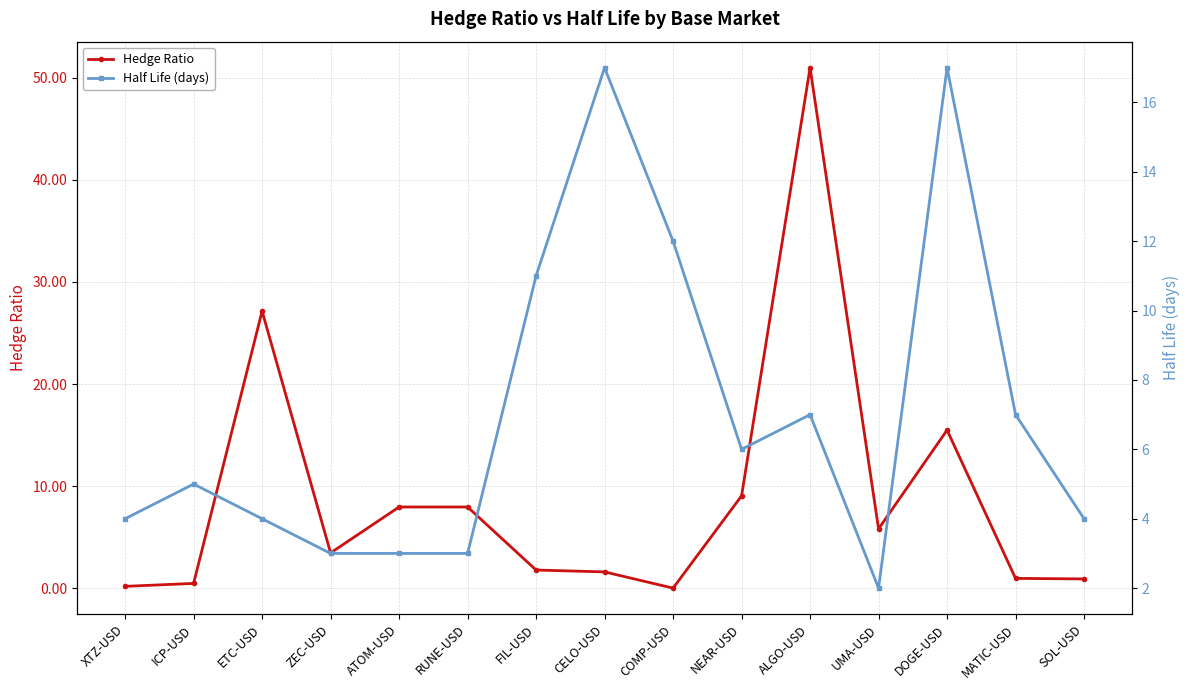

Read the Half Life (days) value at ATOM-USD.

3.0